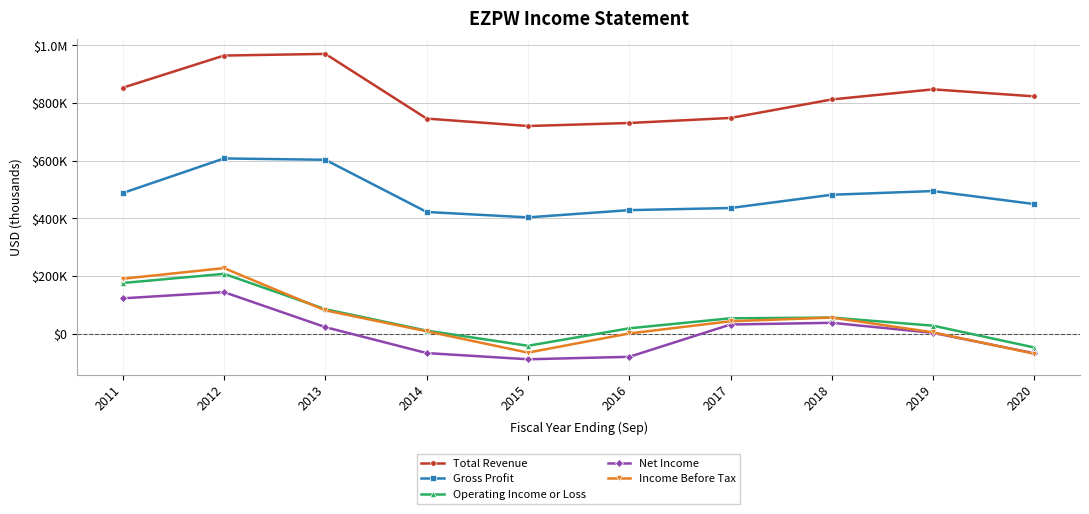

Rank the series at 2015 from highest to lowest value.

Total Revenue, Gross Profit, Operating Income or Loss, Income Before Tax, Net Income